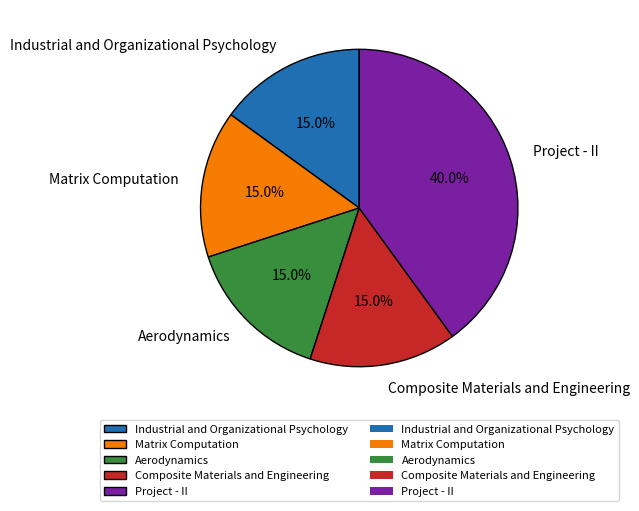

Does Composite Materials and Engineering account for over 50% of the chart?

No